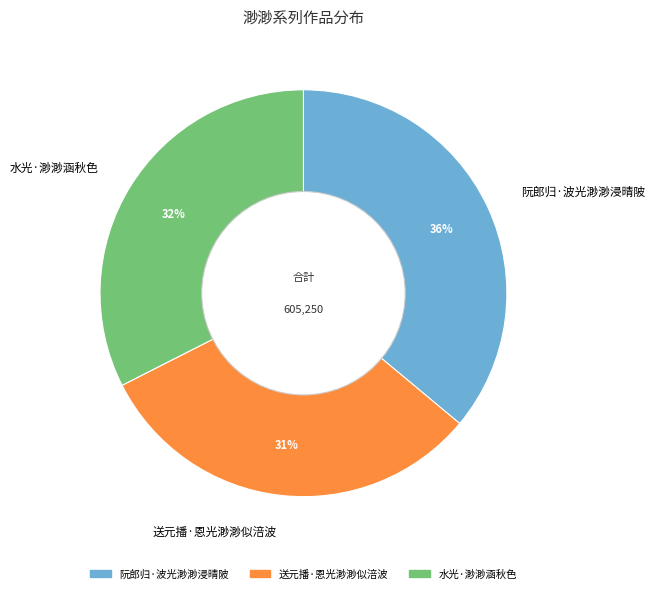

Approximately how many times larger is the value at 水光·渺渺涵秋色 compared to 阮郎归·波光渺渺浸晴陂?

0.9